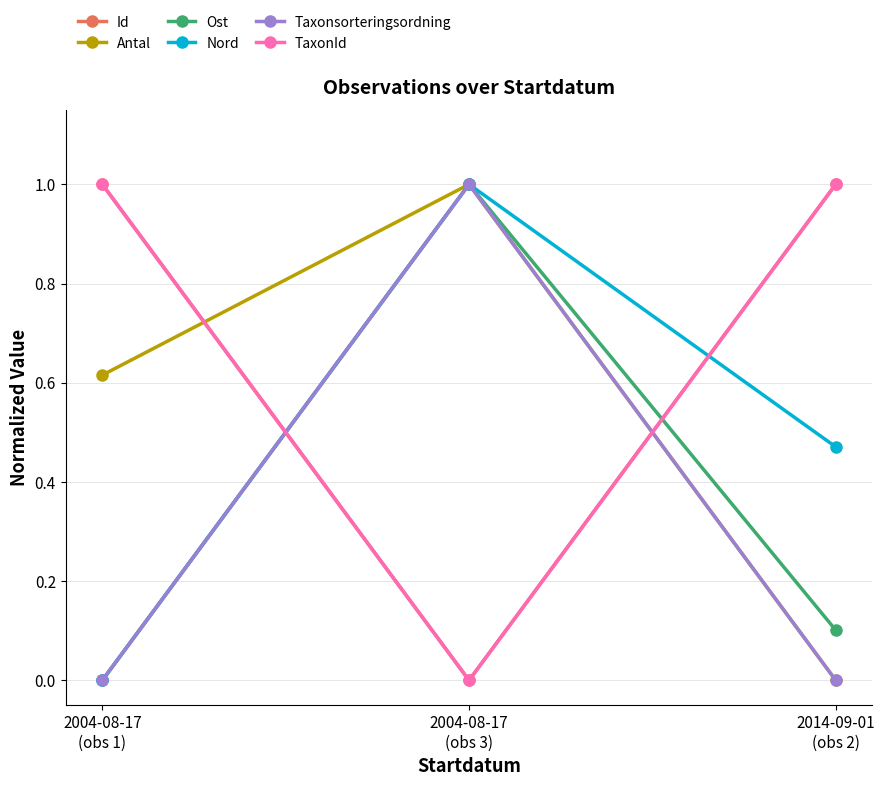

What is the sum of all TaxonId values?

2.0